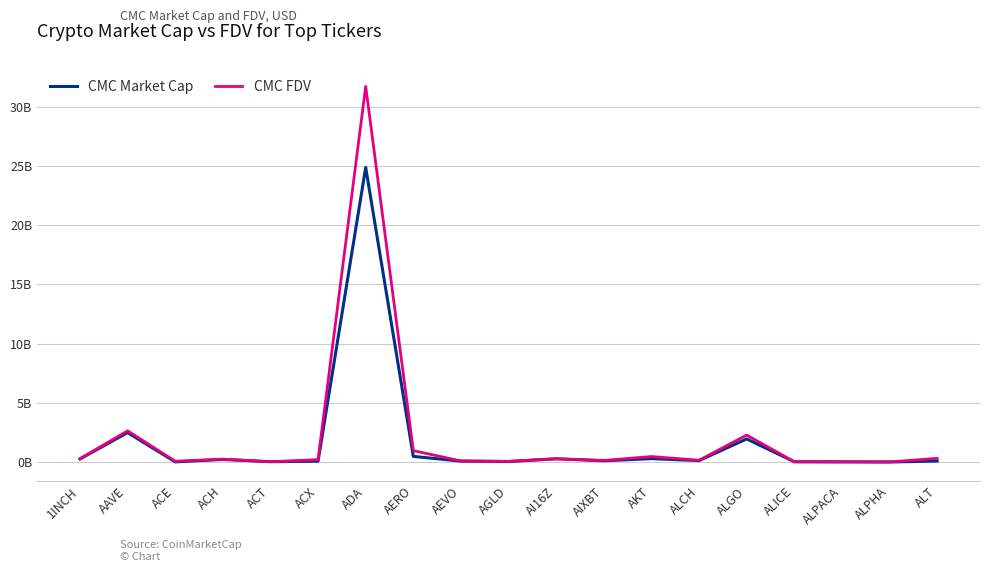

True or false: CMC Market Cap has a value of 1.1 at ALGO.

False